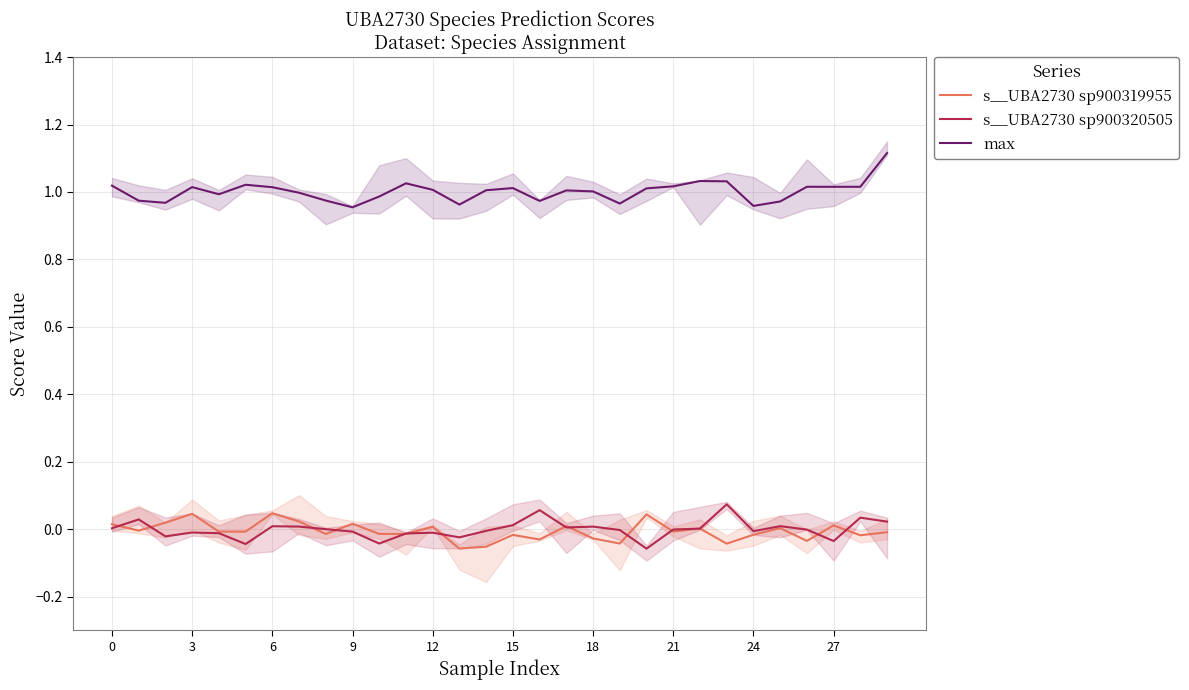

The value of max at 6 is 1.0. True or false?

True